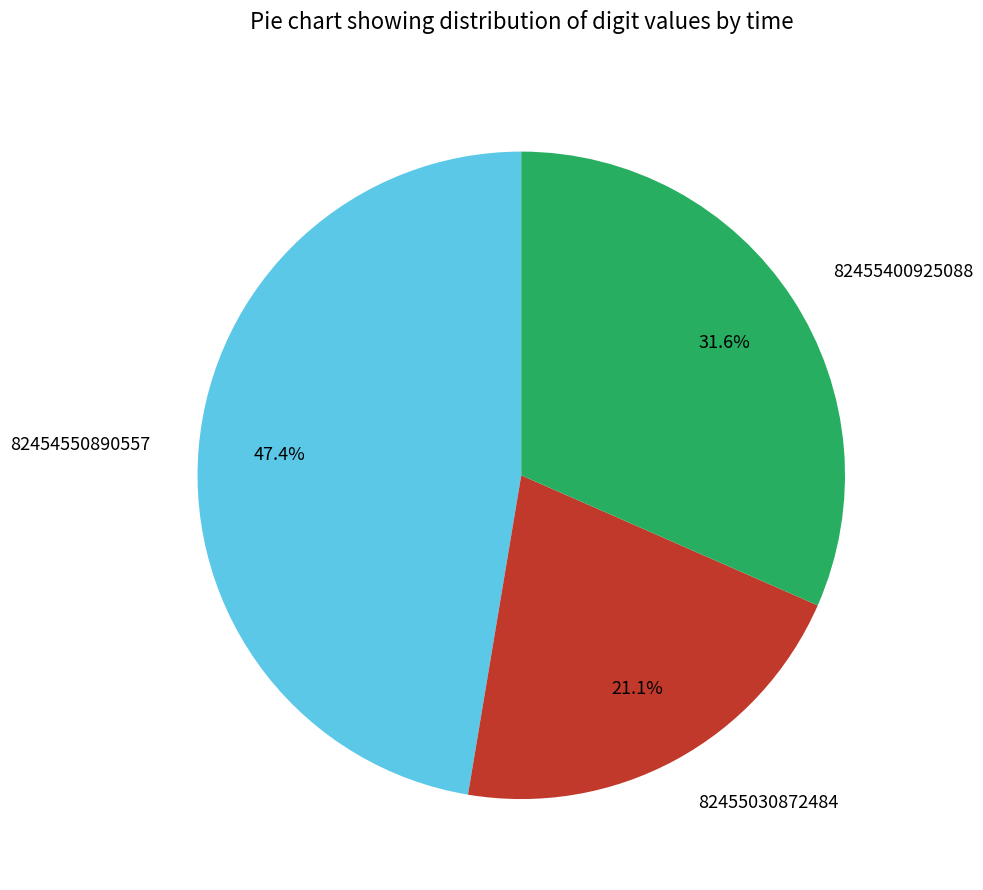

Which category has the smallest portion of the pie?

82455030872484